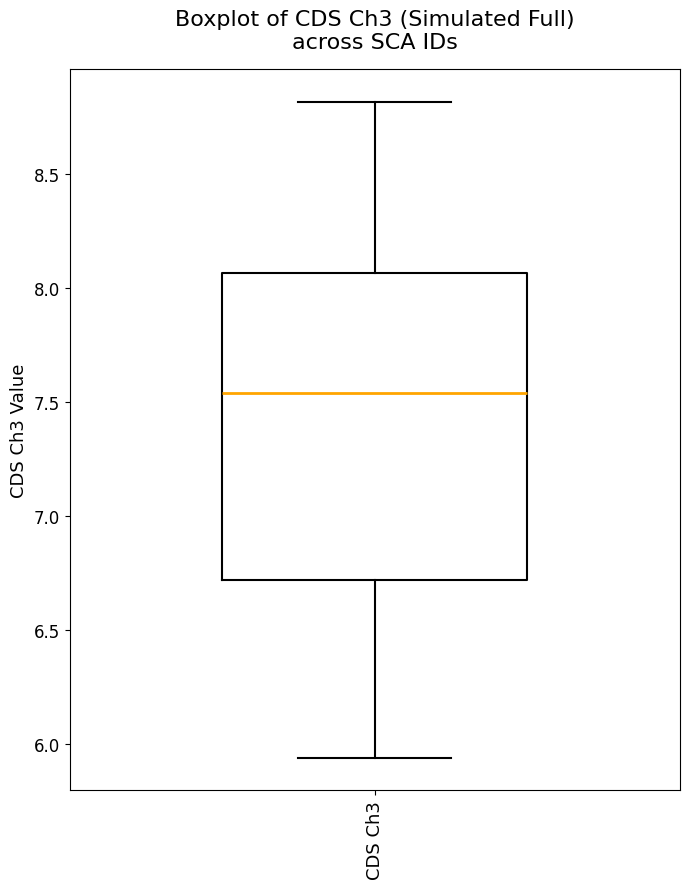

Transcribe this box plot: give where the median line is, the range the box spans, and where the two whiskers end, as read against the y-axis. The values are not printed on the chart, so give them approximately, as read against the axis.

median 7.55, box 6.70 to 8.05, whiskers 5.95 to 8.80